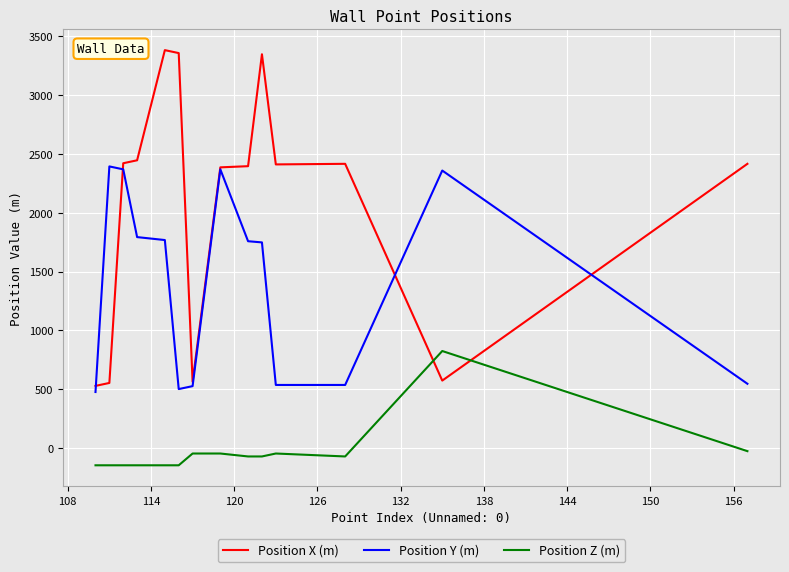

True or false: Position Z (m) and Position Y (m) intersect in this chart.

False